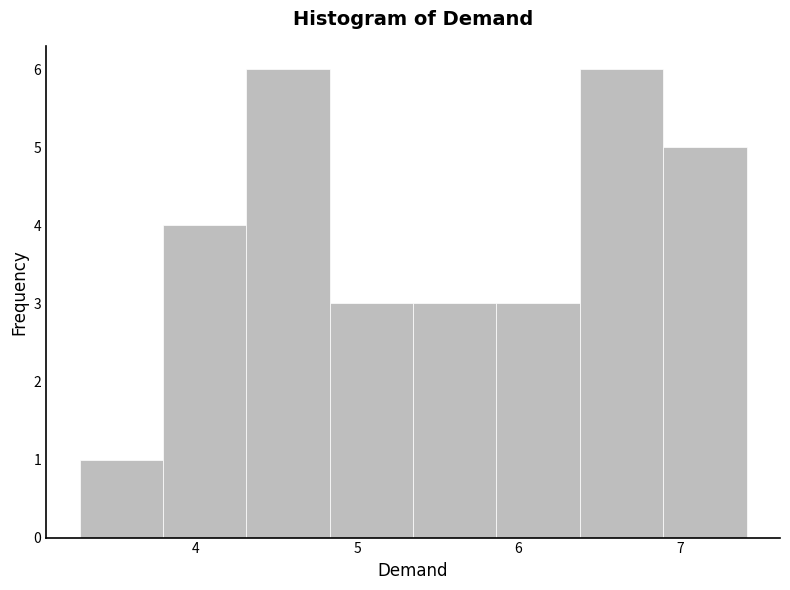

How tall is the bar that spans 5.9 to 6.4 on the x-axis? Neither the bar edges nor the heights are printed on the chart, so give them approximately, as read against the axes.

3